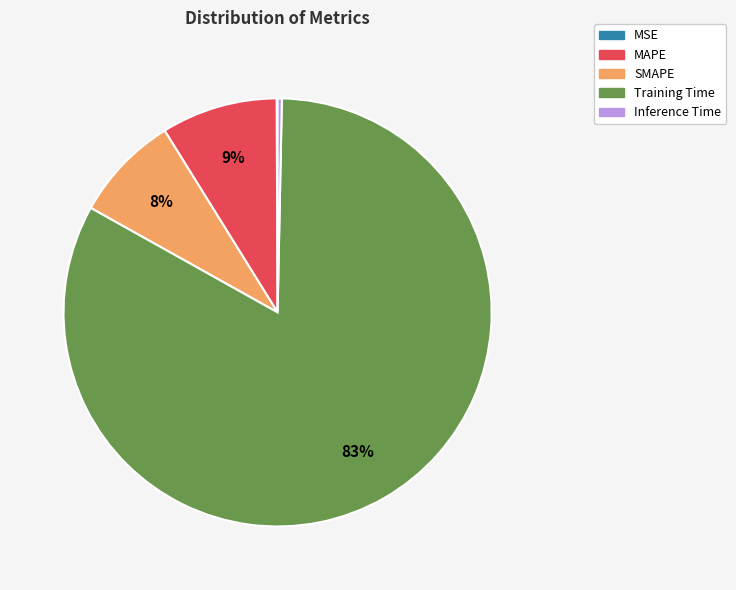

Which has a higher value, Inference Time or MAPE?

MAPE